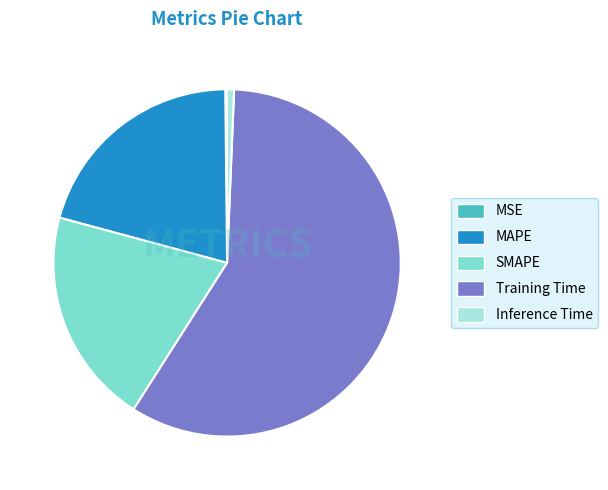

What is the largest slice in the pie chart?

Training Time